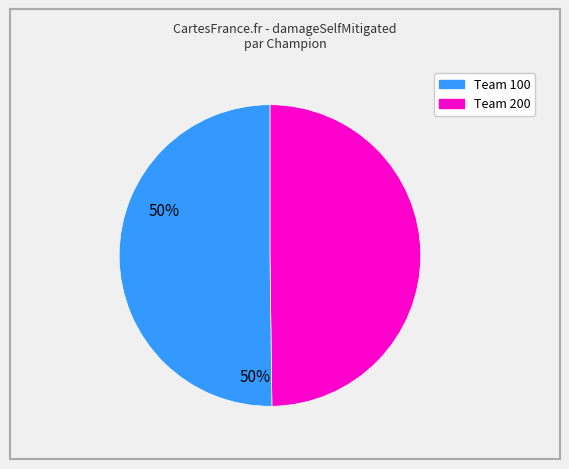

What is the ratio of the value at Team 200 to the value at Team 100?

1.0